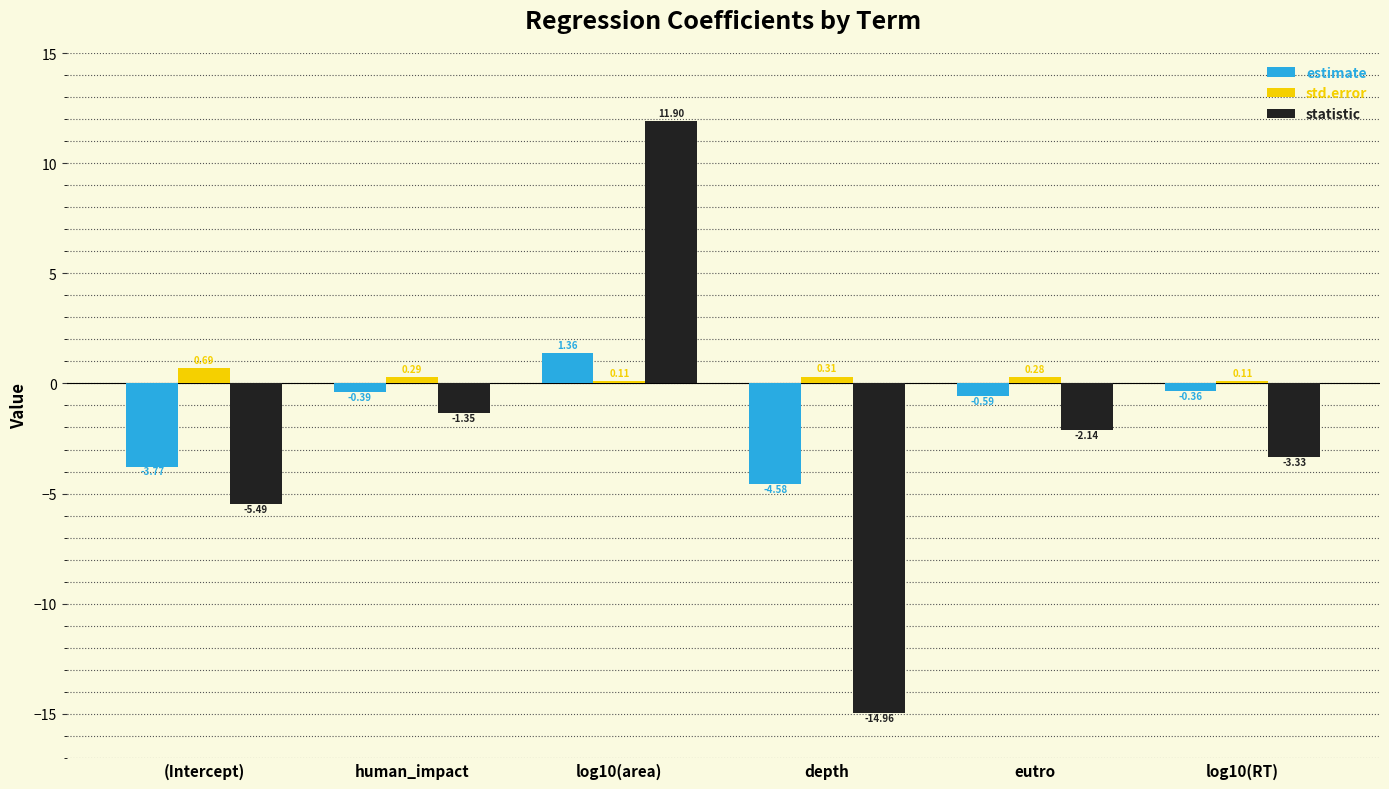

At which category is the sum across all series the highest?

log10(area)